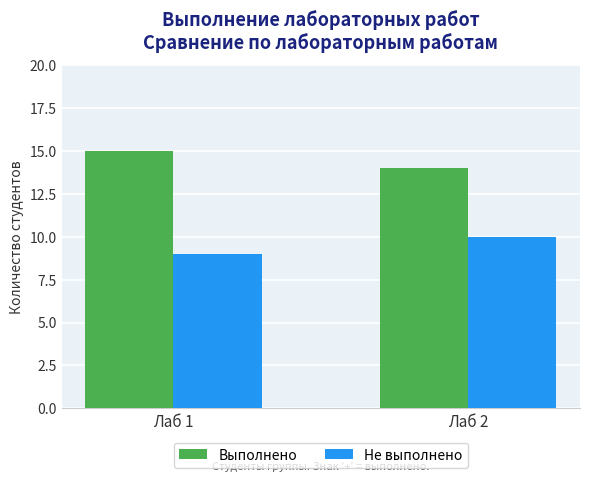

At which label does Выполнено reach its minimum?

Лаб 2